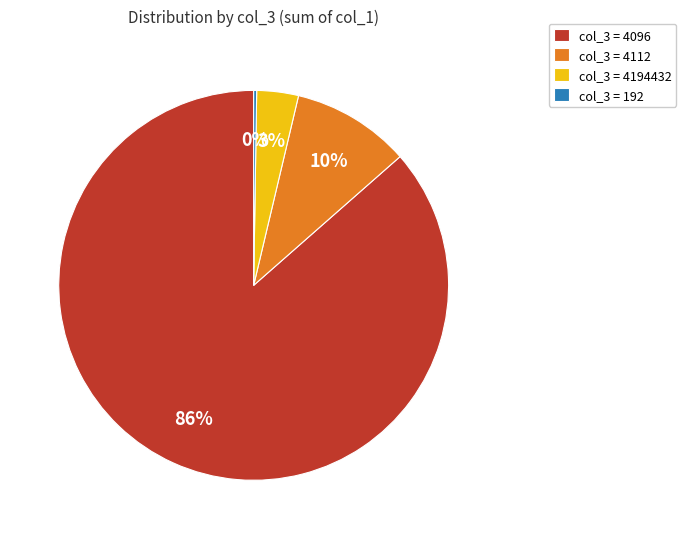

What percentage is the col_3 = 4112 slice, to the nearest percent?

10%